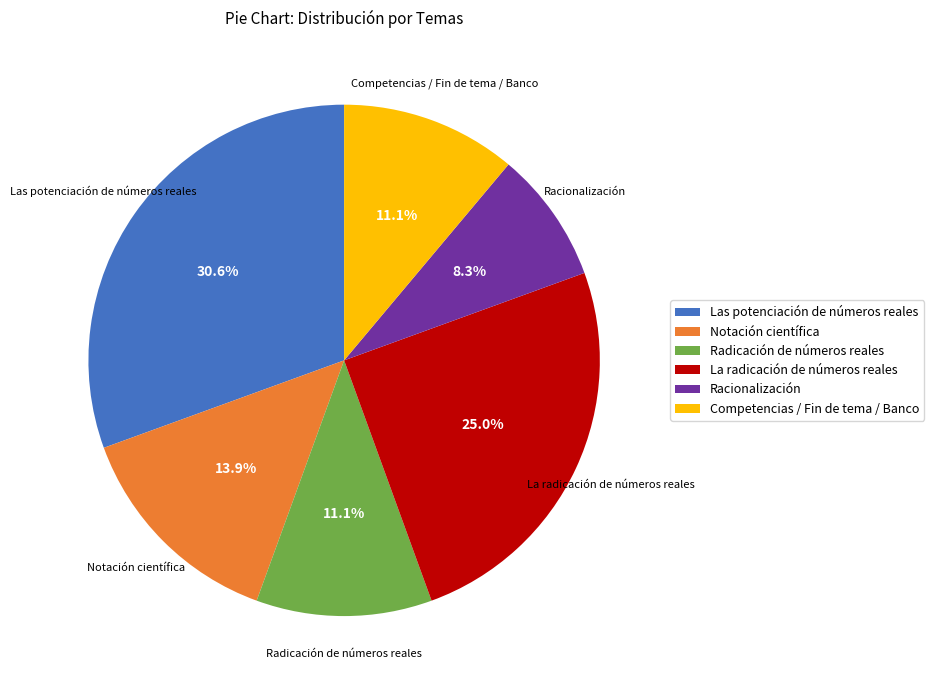

Is the sum of Racionalización and Notación científica greater than half?

No